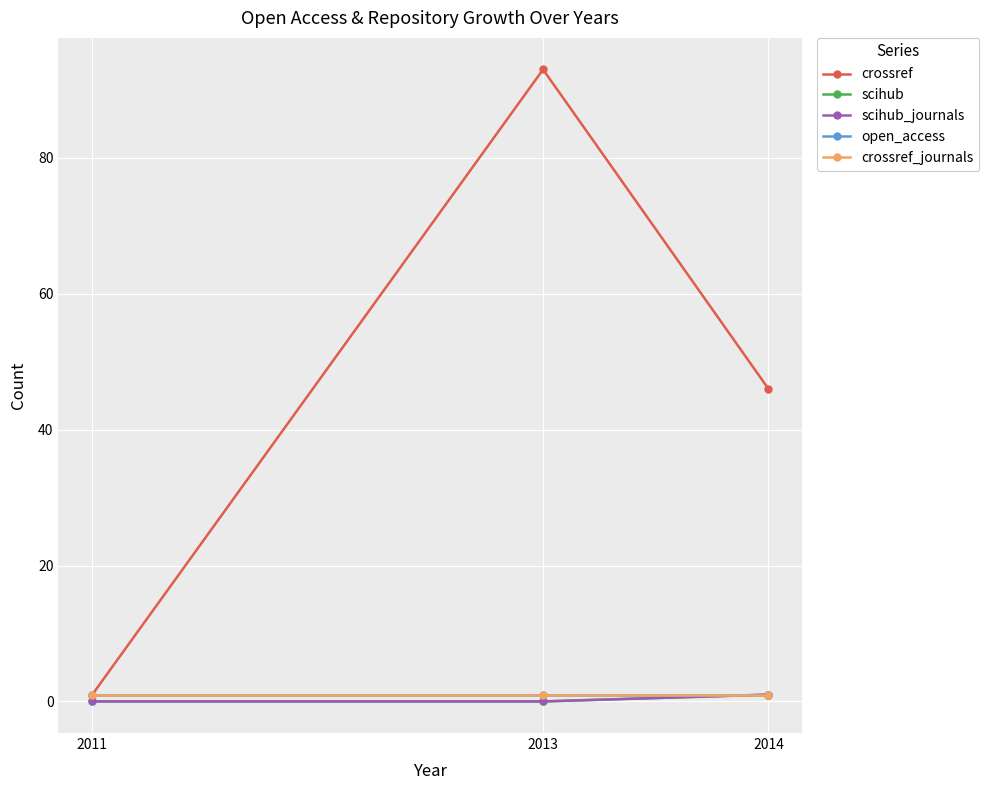

What is the total value across all series at 2011?

3